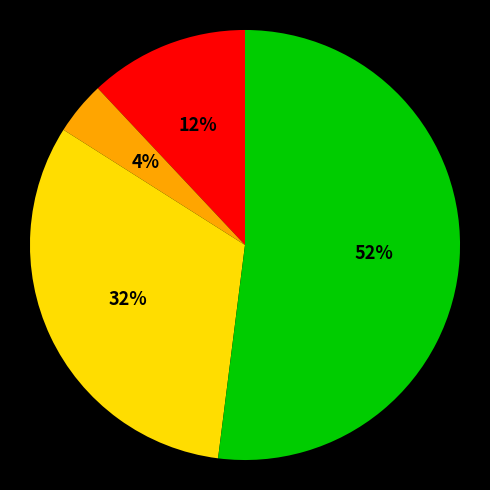

To the nearest percent, what is the difference between the largest and smallest slice percentages?

48%